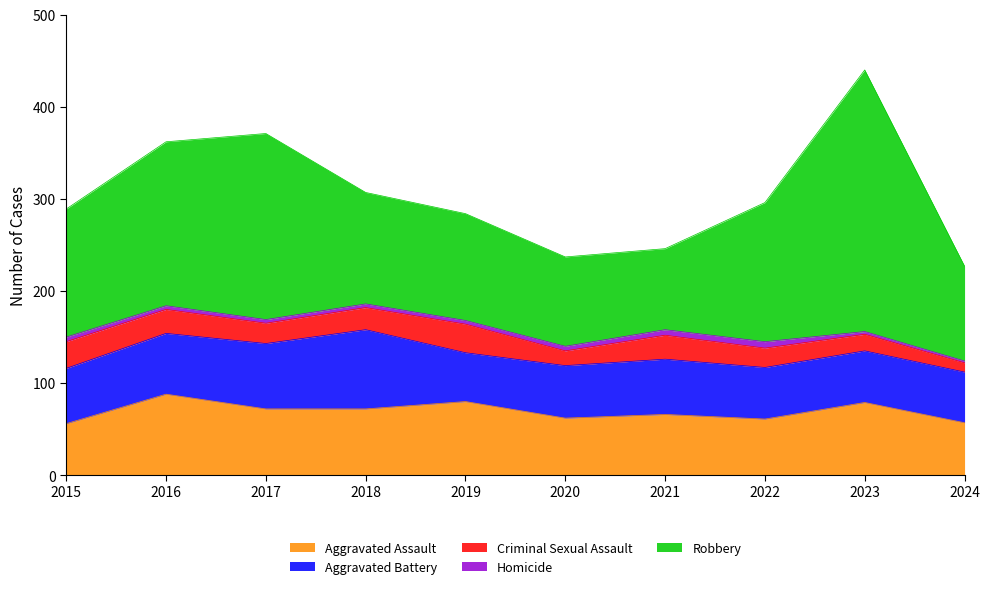

True or false: Criminal Sexual Assault and Homicide intersect in this chart.

False